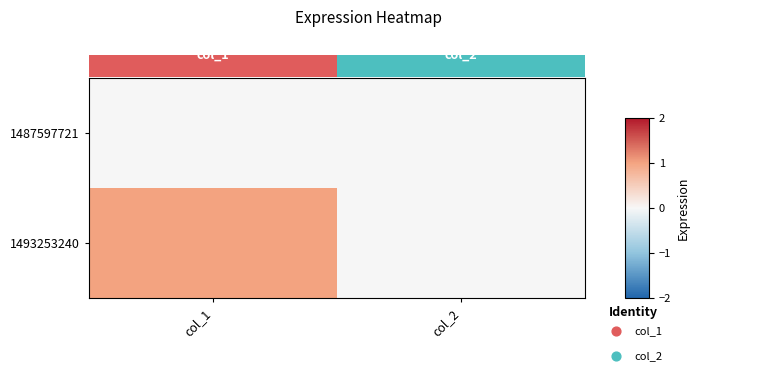

At which label does 1493253240 reach its minimum?

col_2